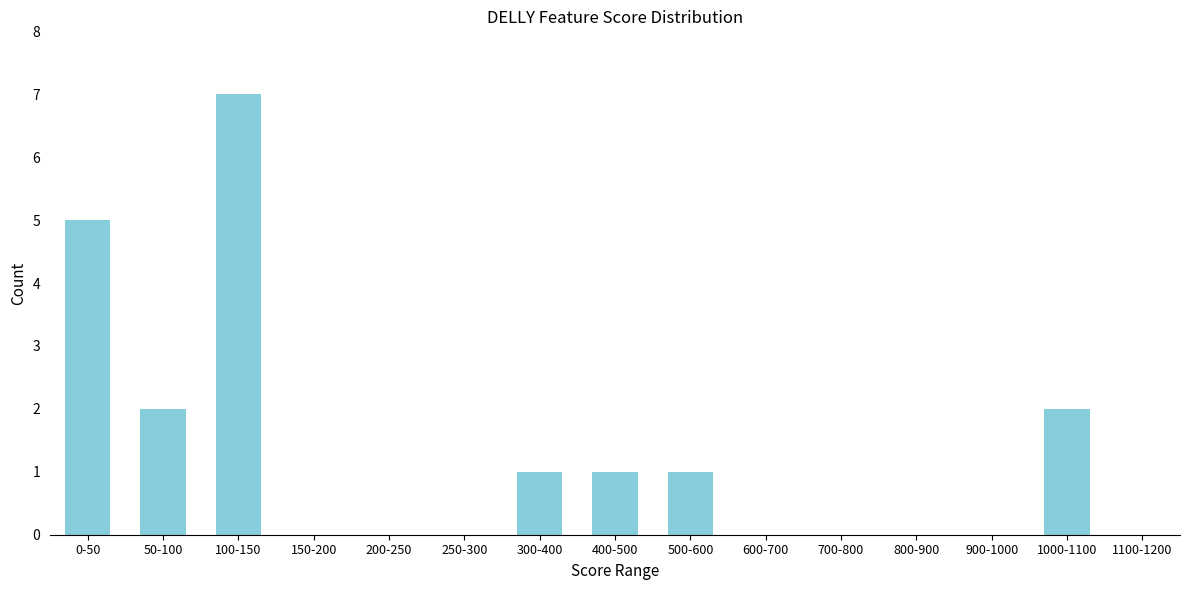

Reading left to right, transcribe all the data shown in this chart.

0-50=5	50-100=2	100-150=7	150-200=0	200-250=0	250-300=0	300-400=1	400-500=1	500-600=1	600-700=0	700-800=0	800-900=0	900-1000=0	1000-1100=2	1100-1200=0